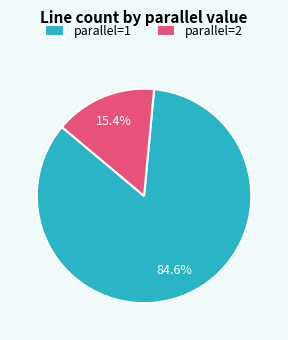

How many slices are in this pie chart?

2